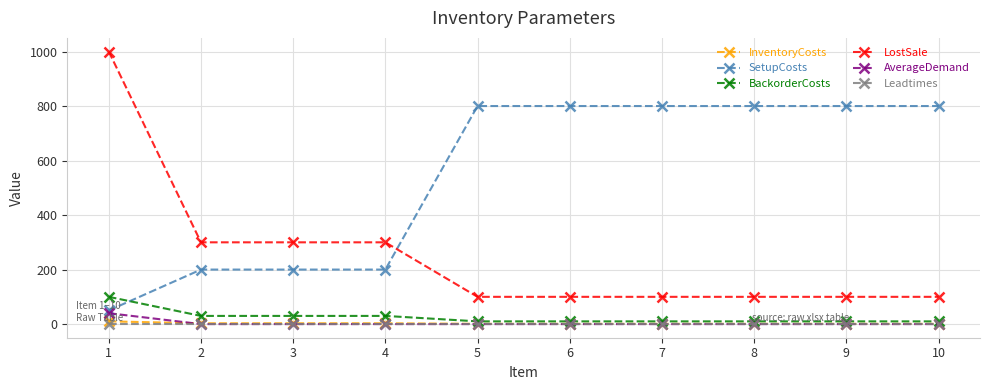

How many lines are shown in the chart?

6